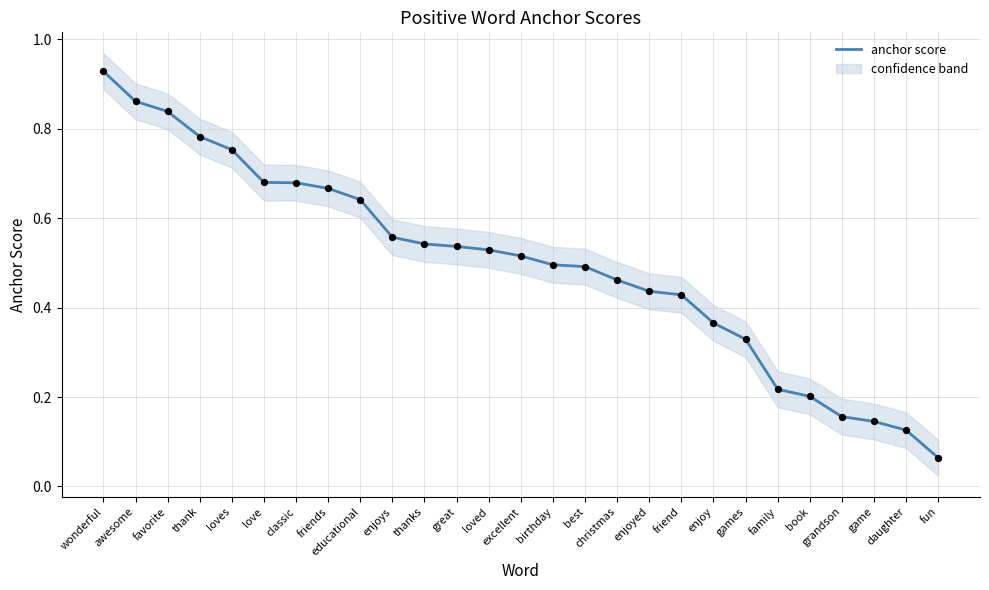

Between favorite and games, which is larger?

favorite